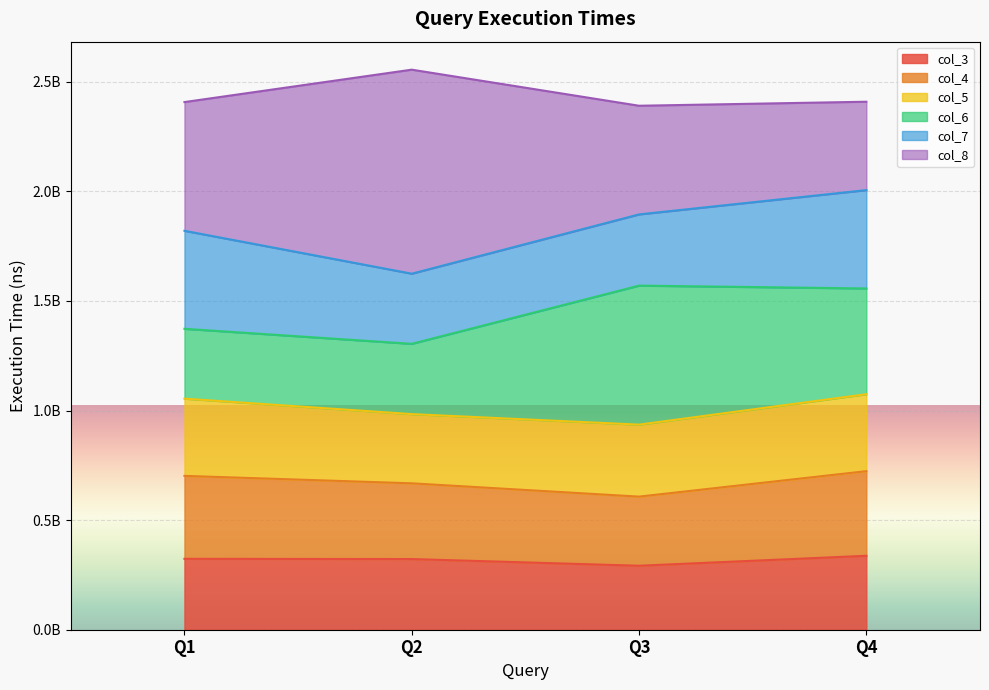

How many data points in col_3 are above 323484900?

1